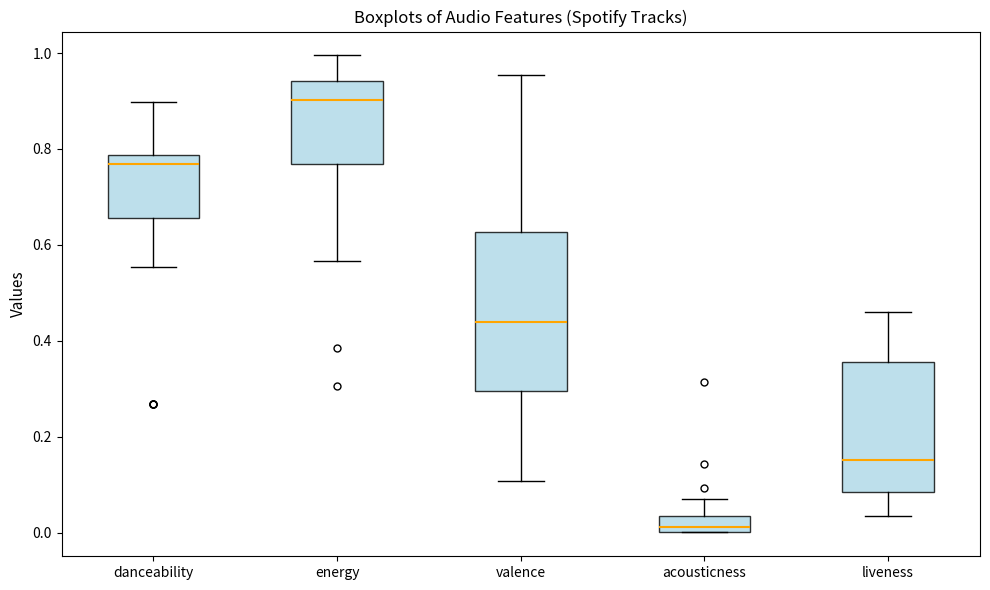

Which box has the highest median line?

energy